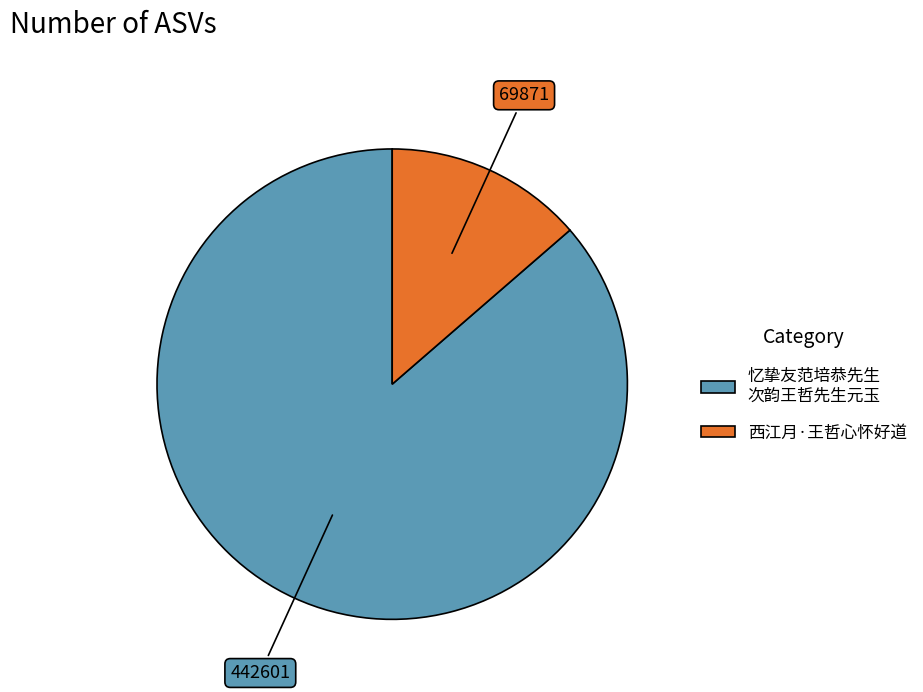

Is there any slice that represents more than half of the pie?

Yes